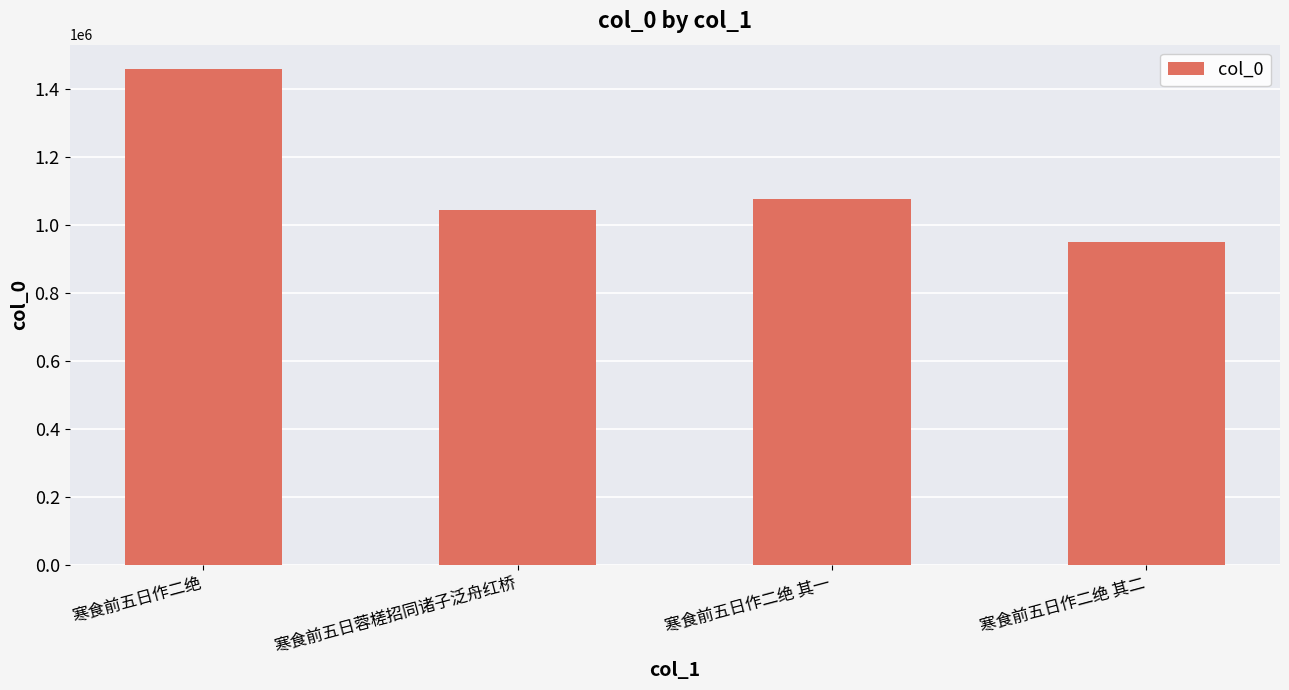

At which label does the data first exceed 1075517?

寒食前五日作二绝